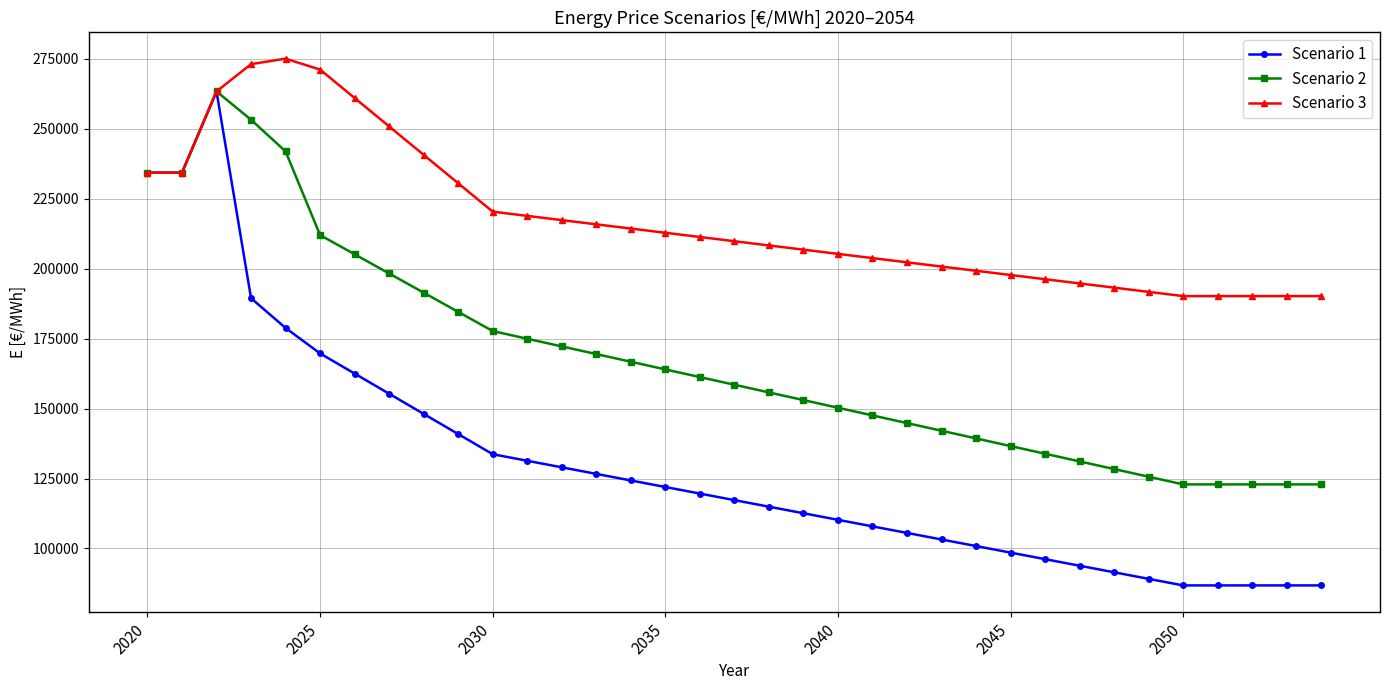

True or false: Scenario 3 has more than 0 interior local peaks.

True